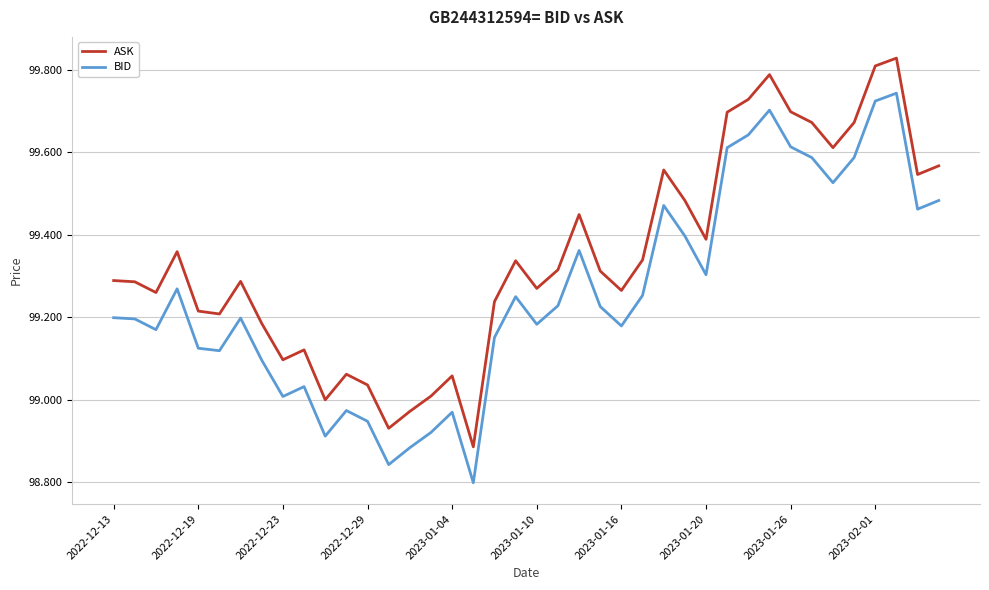

True or false: ASK and BID intersect in this chart.

False